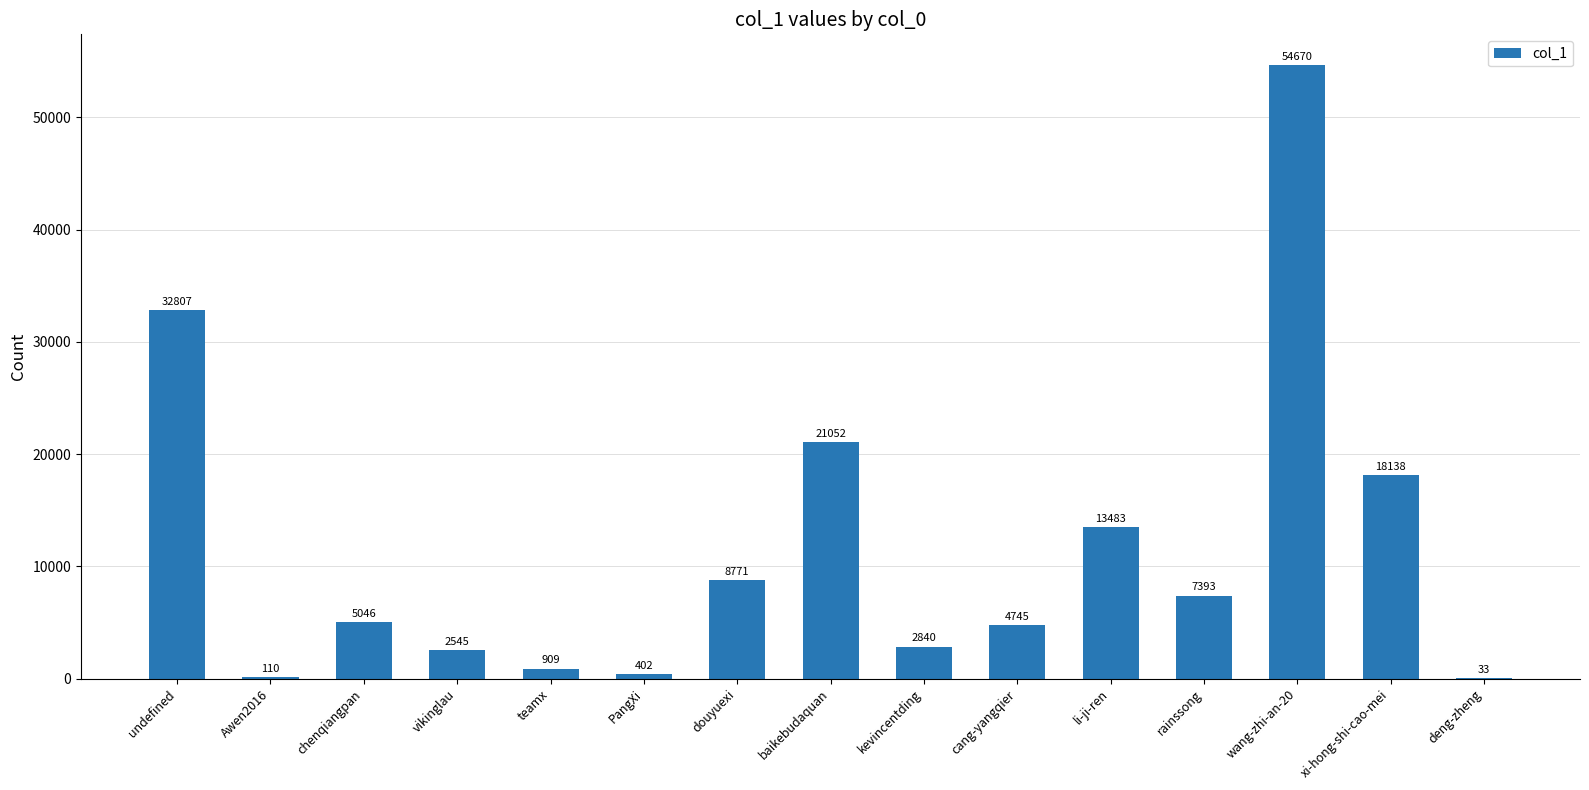

At which label does the data first exceed 5046?

undefined